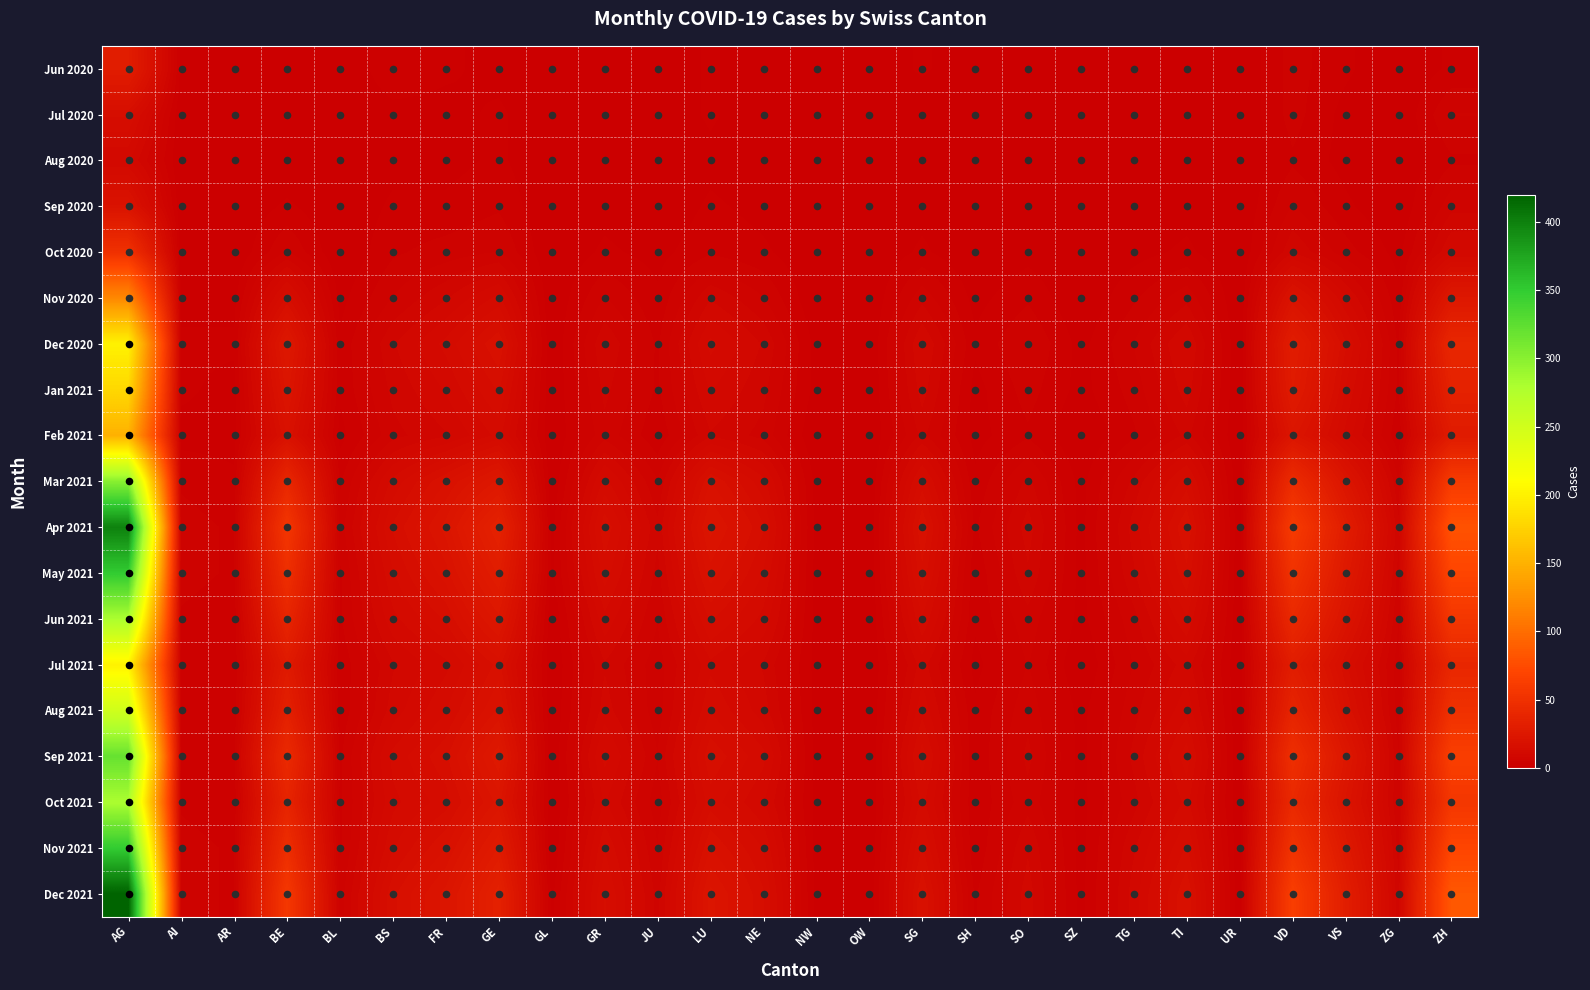

Rank the series by their maximum value, from highest to lowest.

Dec 2021, Apr 2021, May 2021, Nov 2021, Sep 2021, Mar 2021, Jun 2021, Oct 2021, Aug 2021, Dec 2020, Jul 2021, Jan 2021, Feb 2021, Nov 2020, Oct 2020, Jun 2020, Sep 2020, Jul 2020, Aug 2020